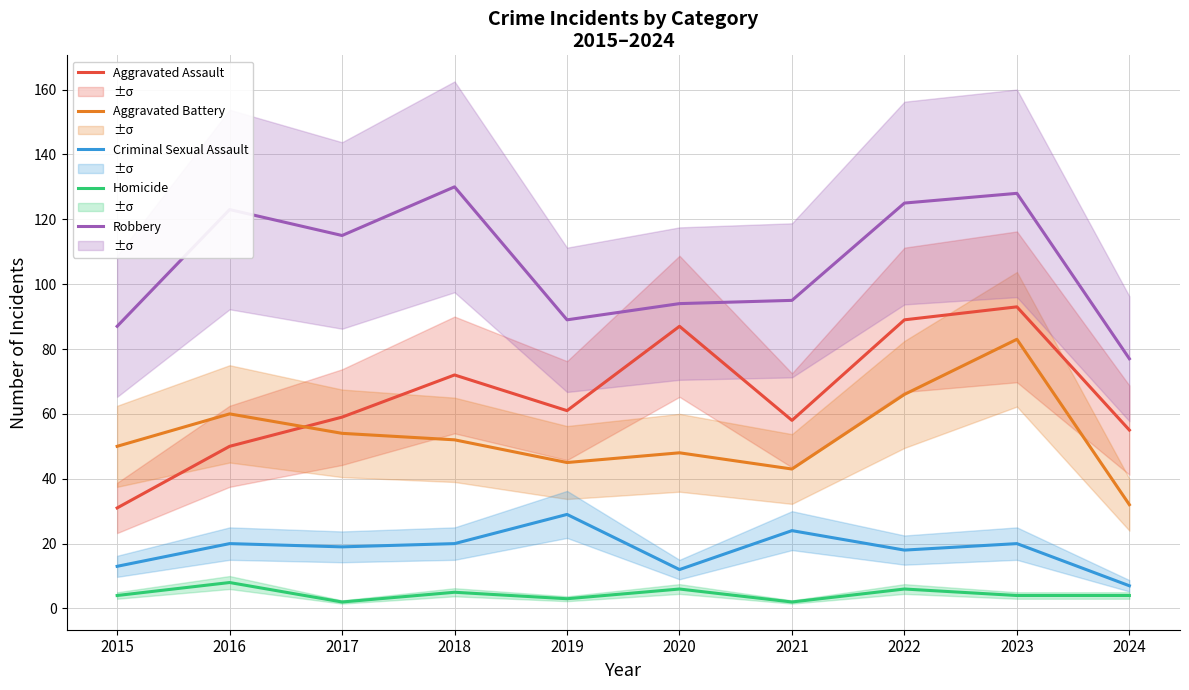

What is the difference between the maximum and second lowest values in the Aggravated Battery series?

40